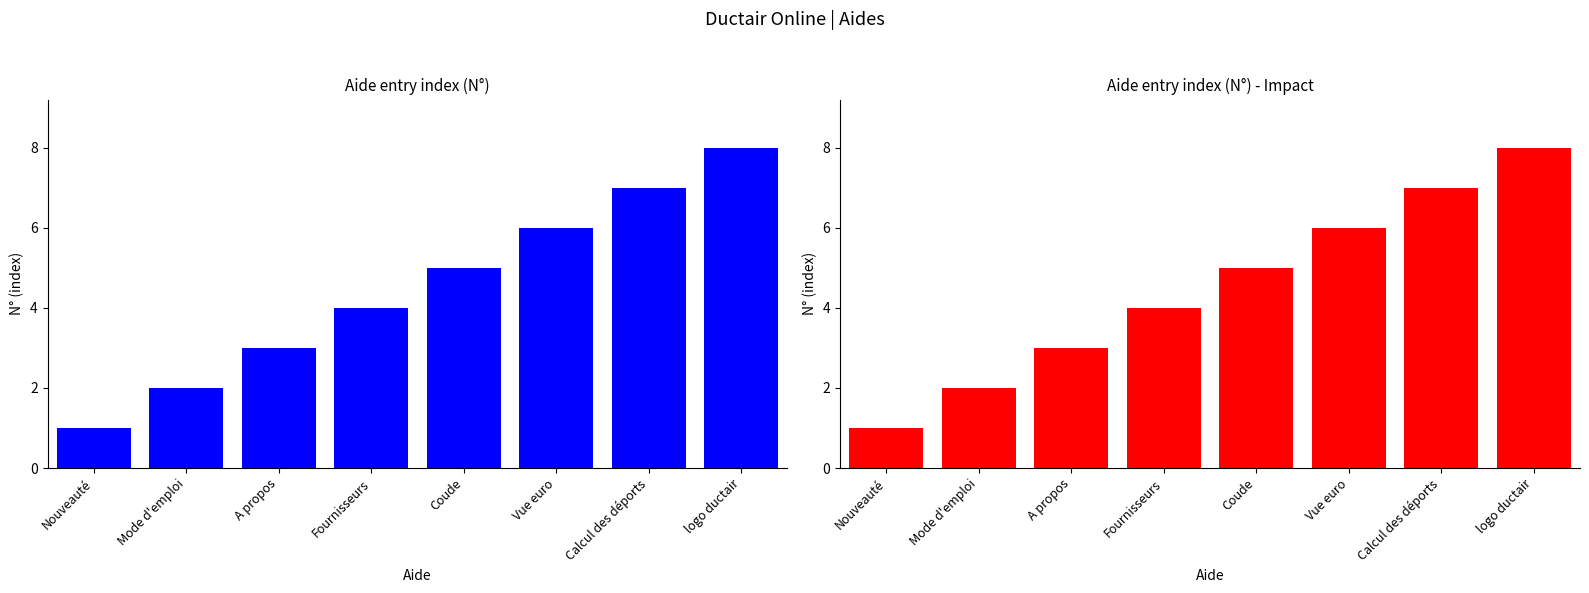

True or false: the data shows 1 at Mode d'emploi.

False